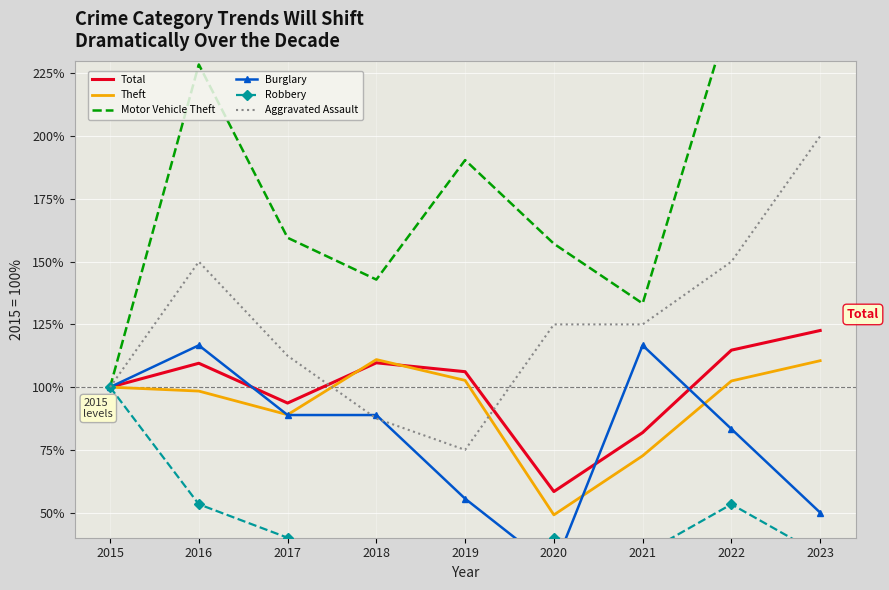

What is the sum of the Theft values at 2020 and 2017?

138.1